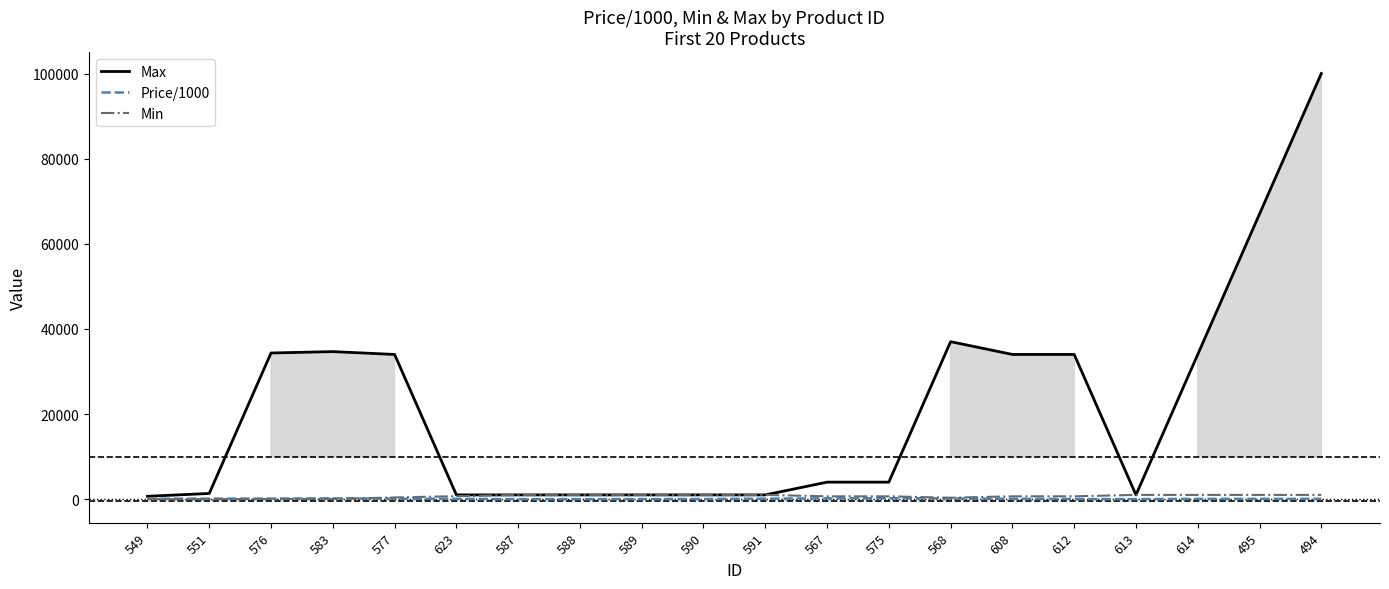

Is it true that Min equals 331.1 at 623?

False